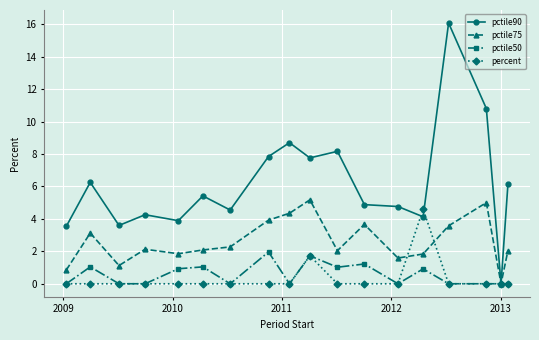

Which series has the largest total across all categories?

pctile90